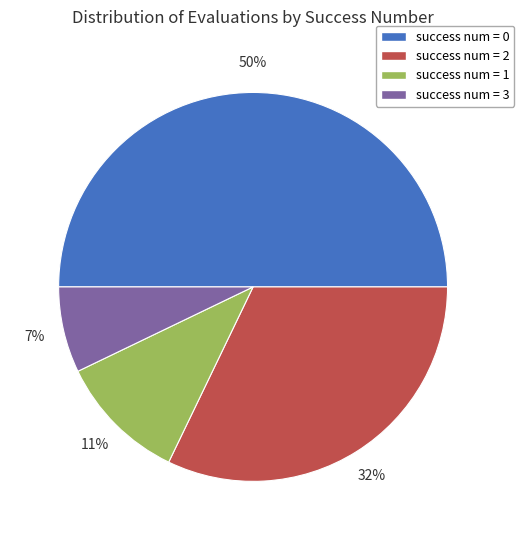

To the nearest percent, what is the difference between the largest and smallest slice percentages?

43%